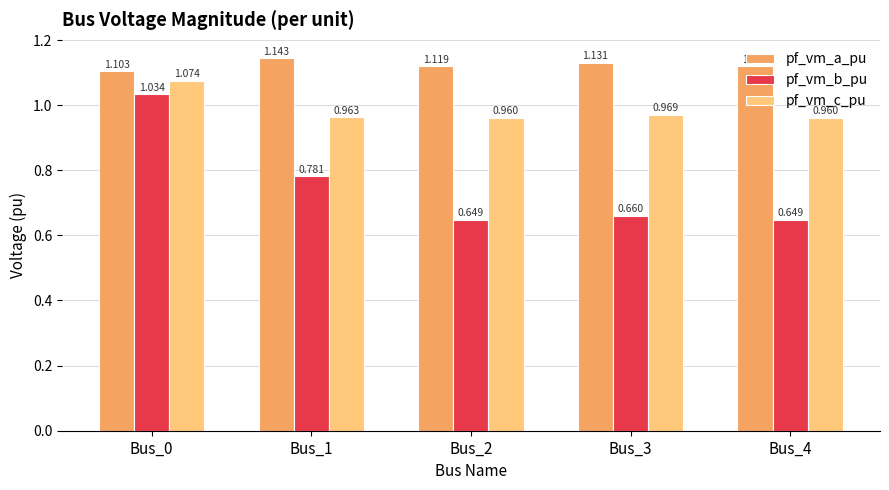

How many groups of bars are there?

5